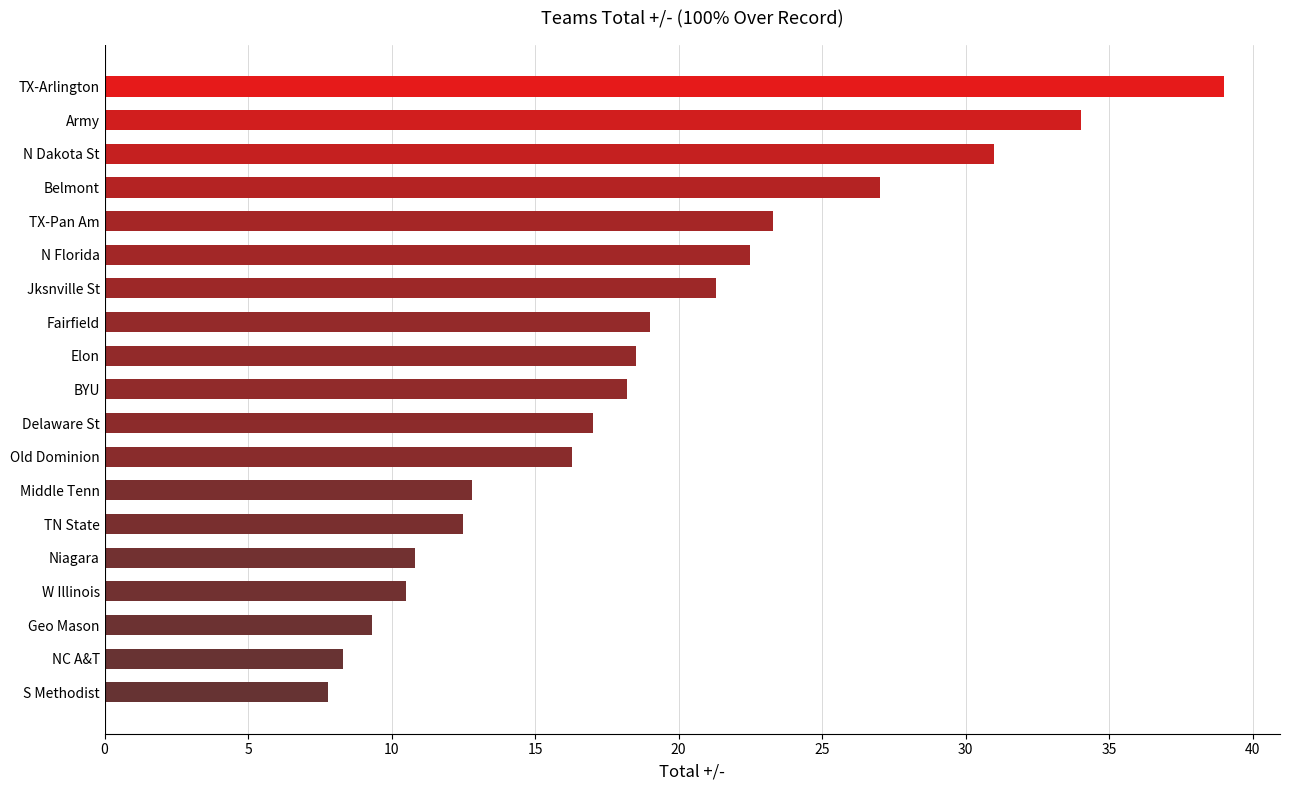

What is the average value?

18.9